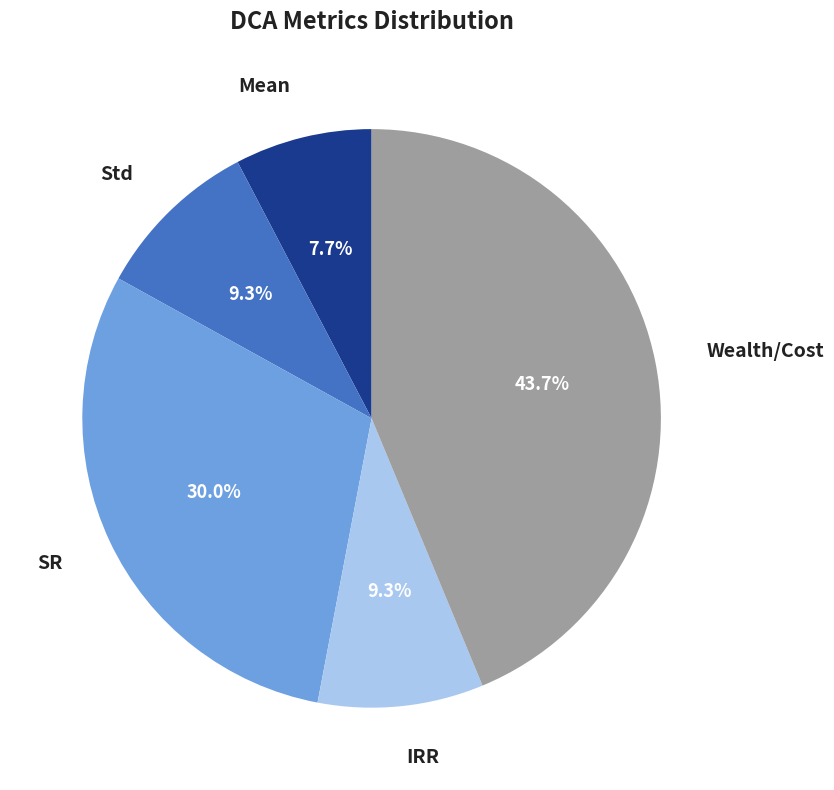

True or false: IRR accounts for 15% of the total.

False